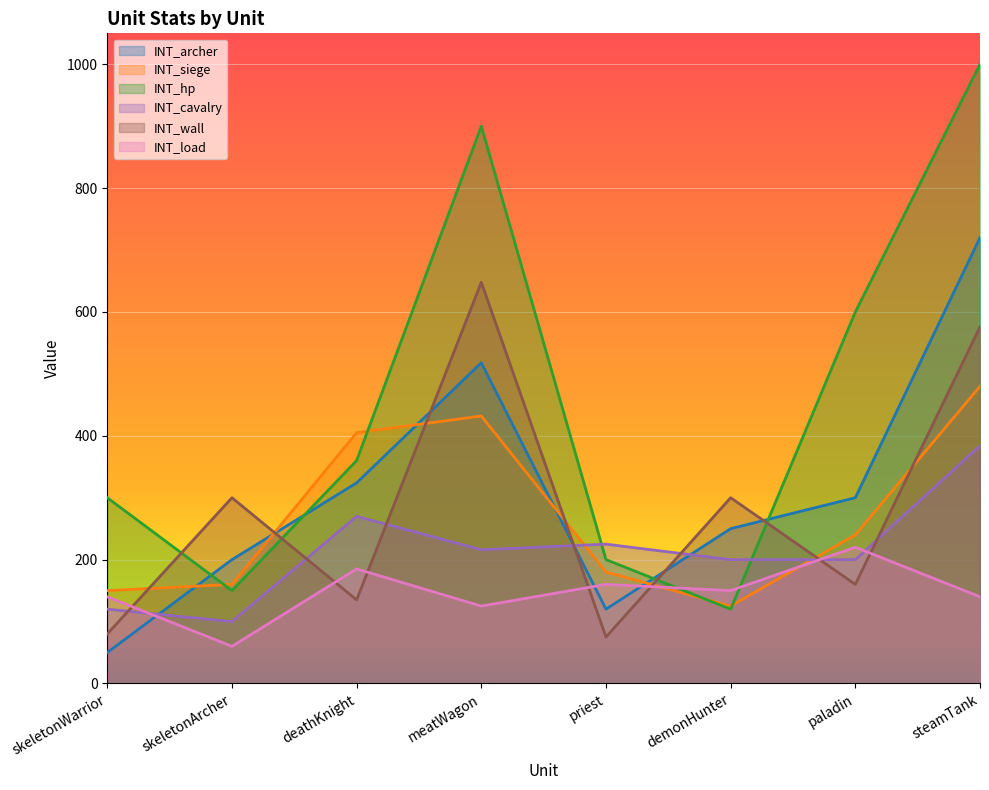

Where is the first local maximum for INT_hp?

meatWagon